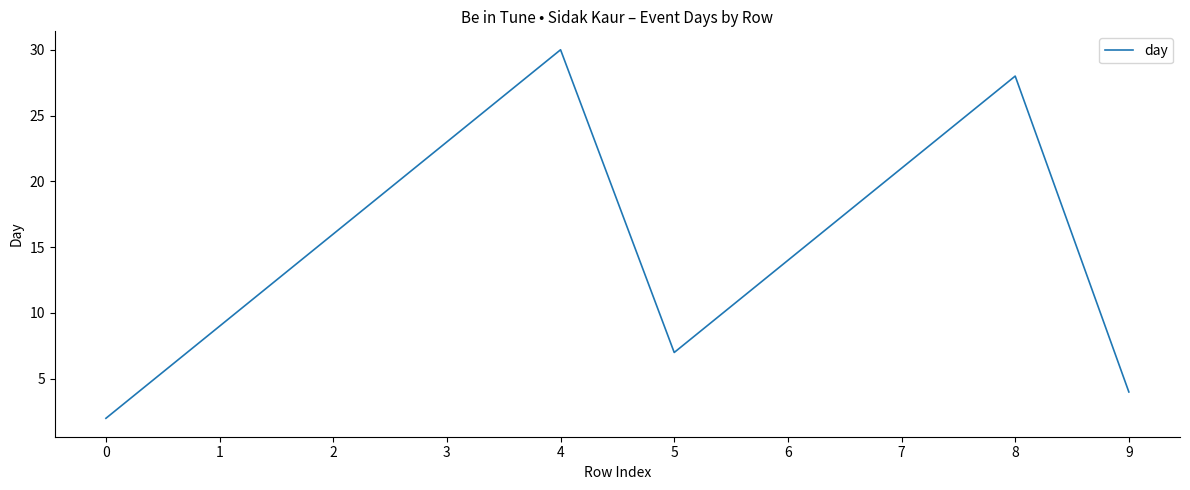

Is this an area chart (filled region under the line)?

No